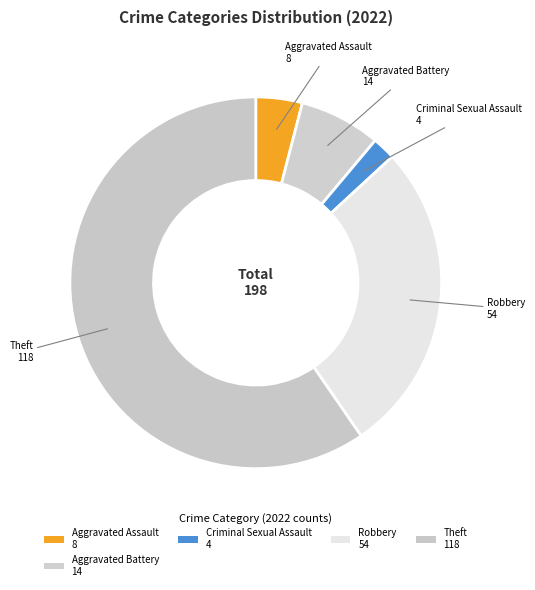

Count the number of slices in the pie.

5